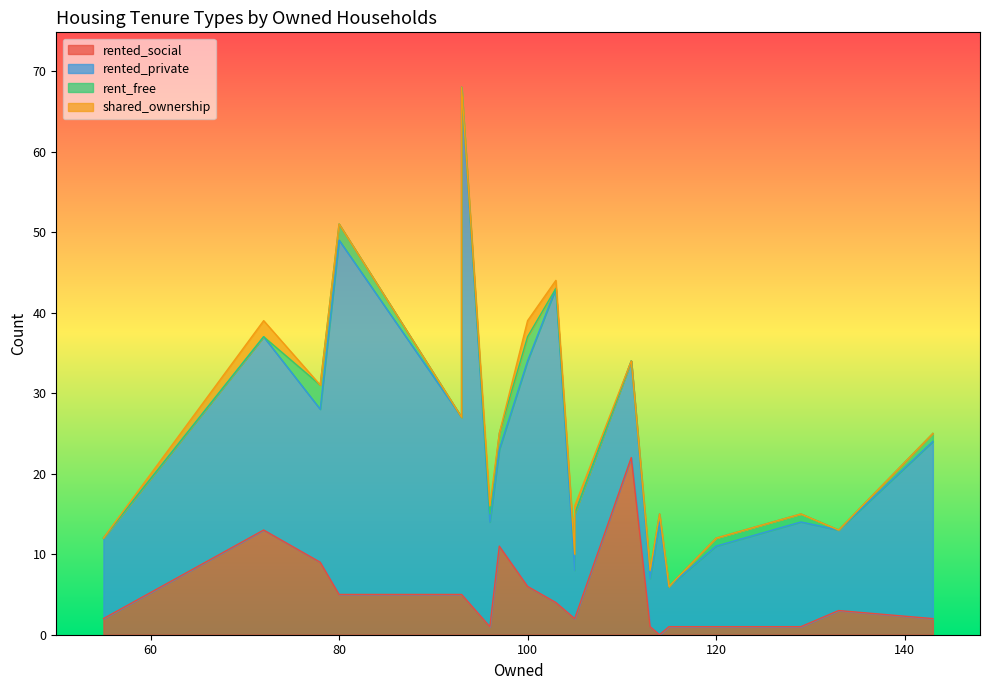

How many lines are shown in the chart?

4